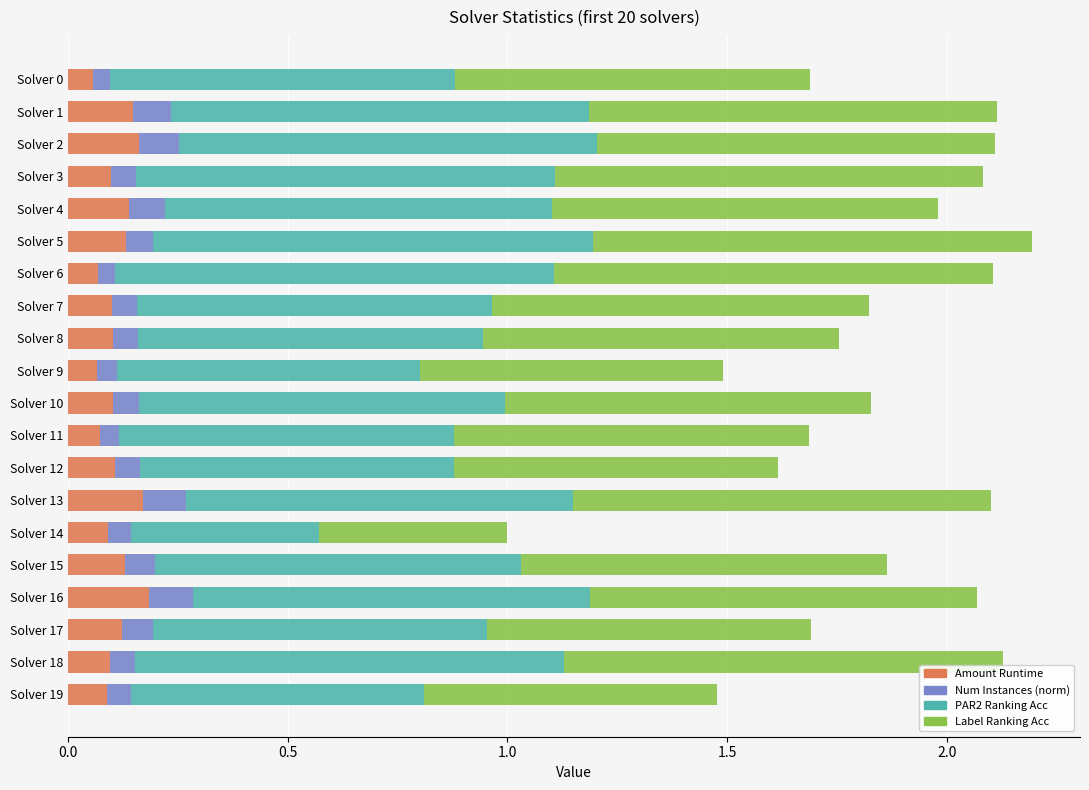

What is the total value across all series at Solver 3?

2.1